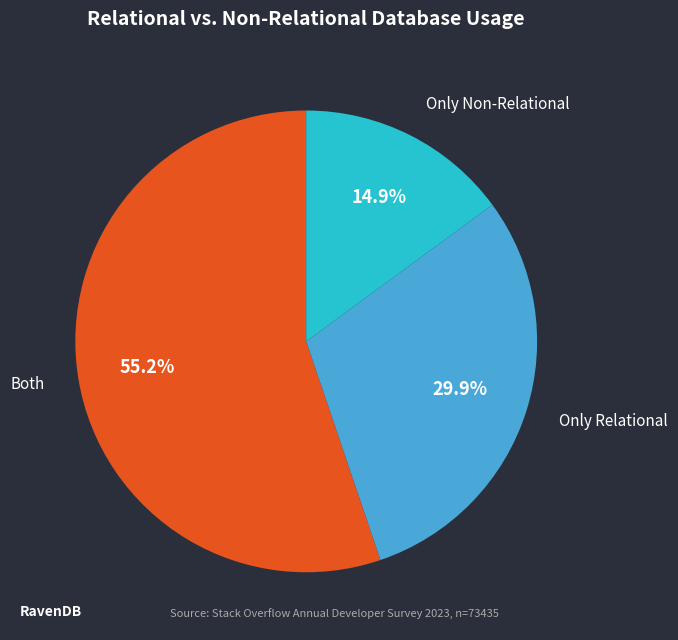

Count the number of slices in the pie.

3